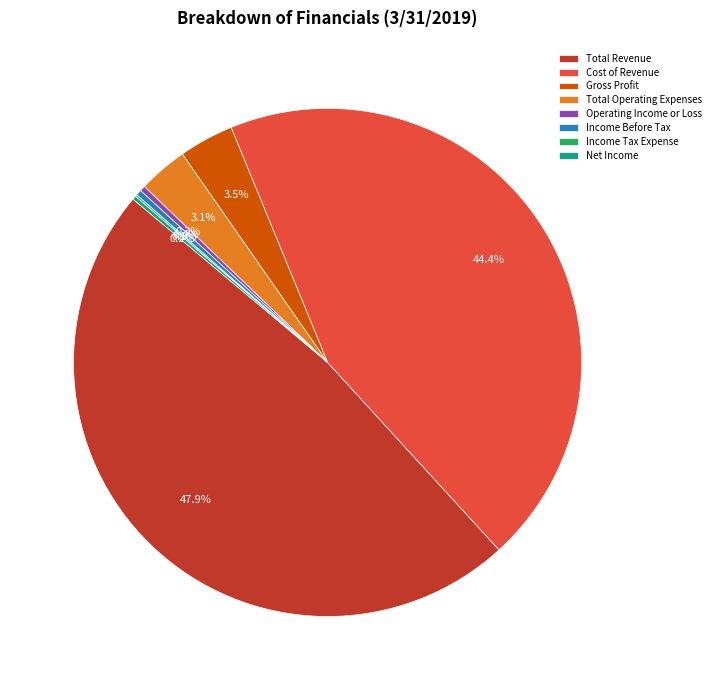

What is the ratio of the value at Operating Income or Loss to the value at Income Before Tax?

1.0